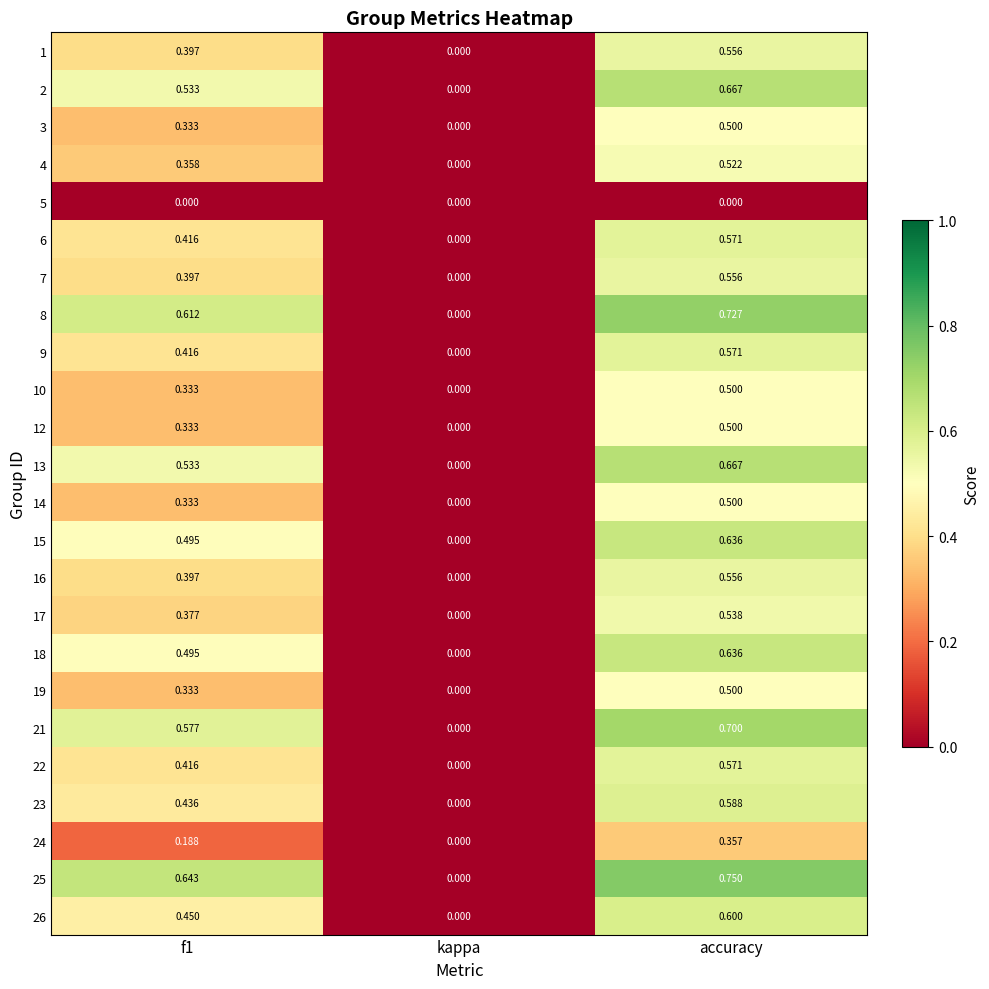

Which series changed the most between kappa and accuracy?

25